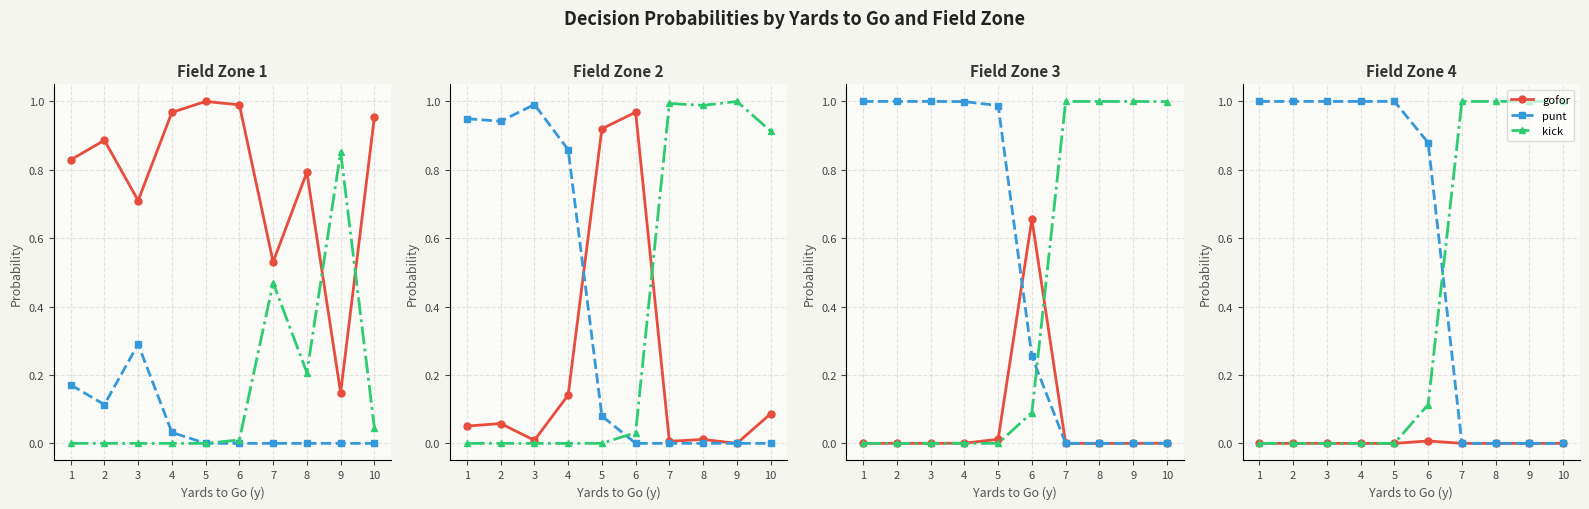

How many data points in punt are less than 1?

5